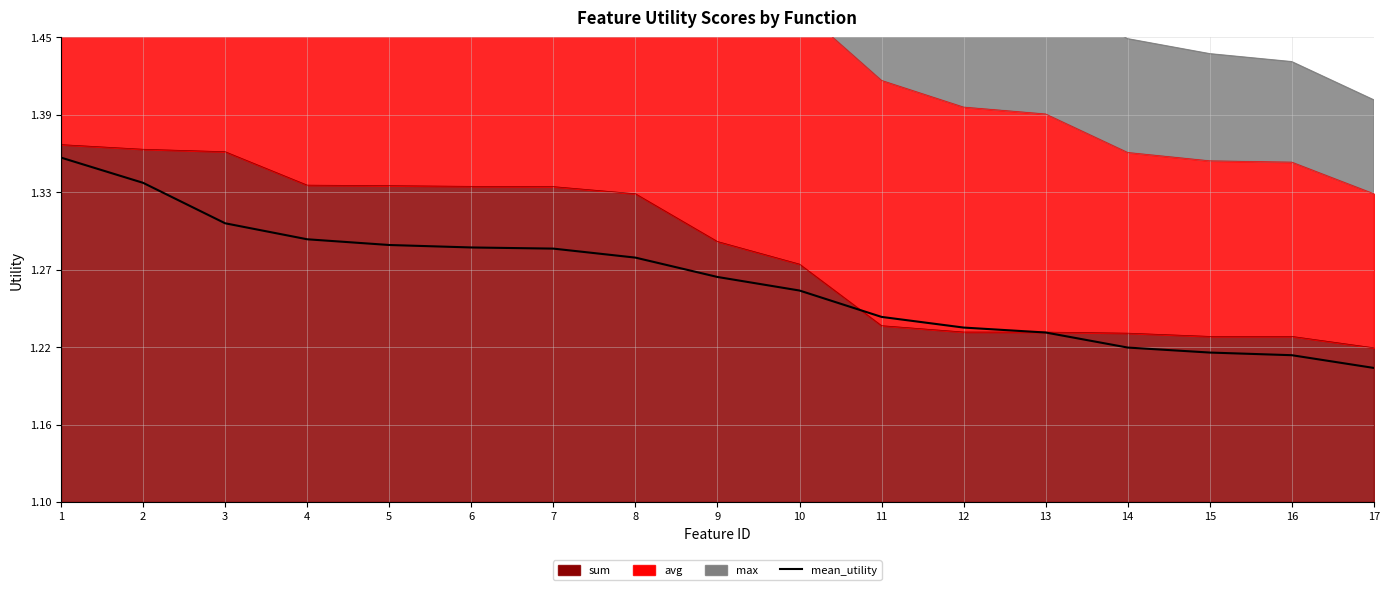

What is the change in value from 1 to 8?

-0.1